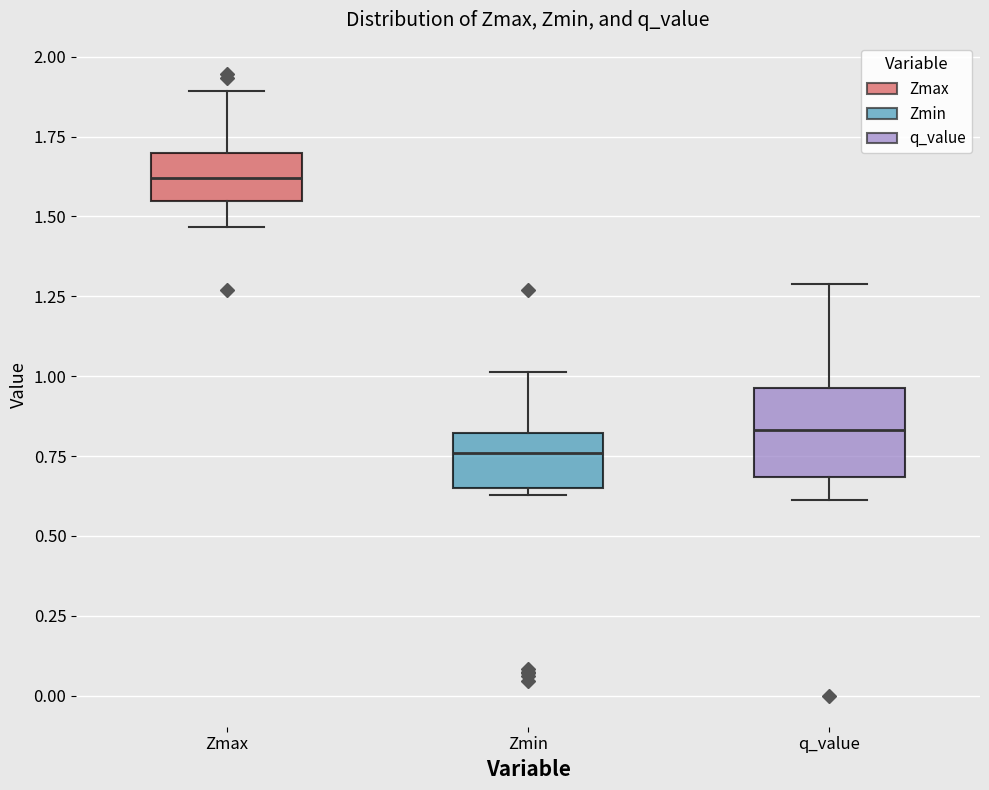

Reading left to right, read every box against the y-axis: the position of its median line, the range the box covers, and the ends of its whiskers. The values are not printed on the chart, so give them approximately, as read against the axis.

Zmax: median 1.60, box 1.55 to 1.70, whiskers 1.45 to 1.90
Zmin: median 0.75, box 0.65 to 0.80, whiskers 0.65 (just below the box's lower edge) to 1.00
q_value: median 0.85, box 0.70 to 0.95, whiskers 0.60 to 1.30